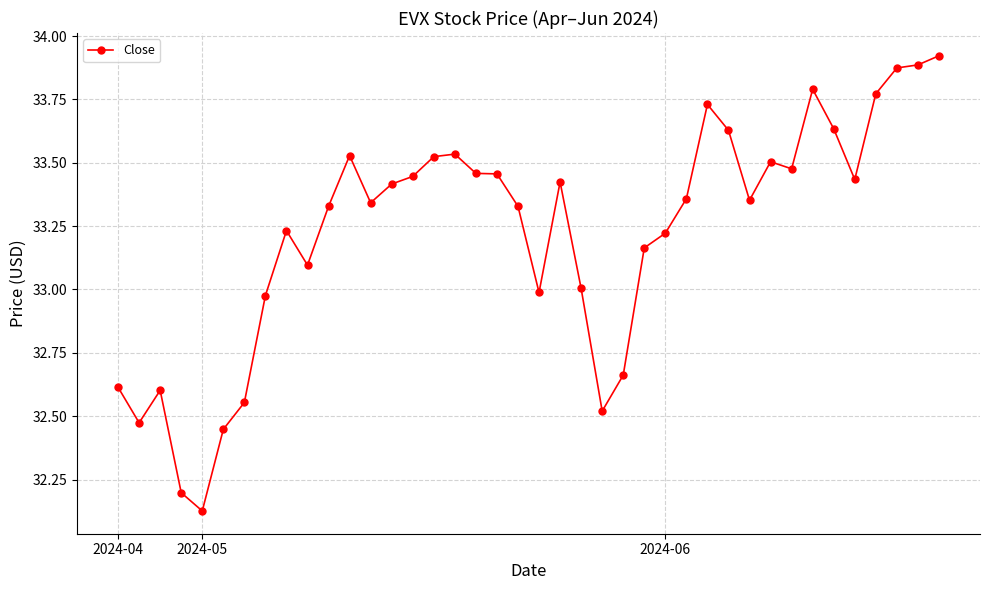

What is the difference between the maximum and second lowest values?

1.7